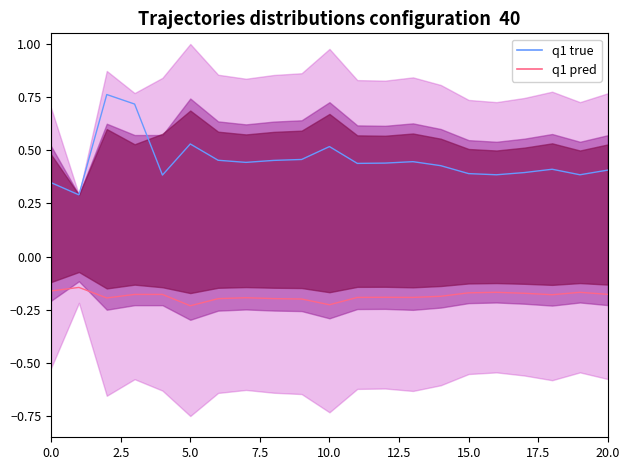

What is the total value across all series at 20.0?

0.3